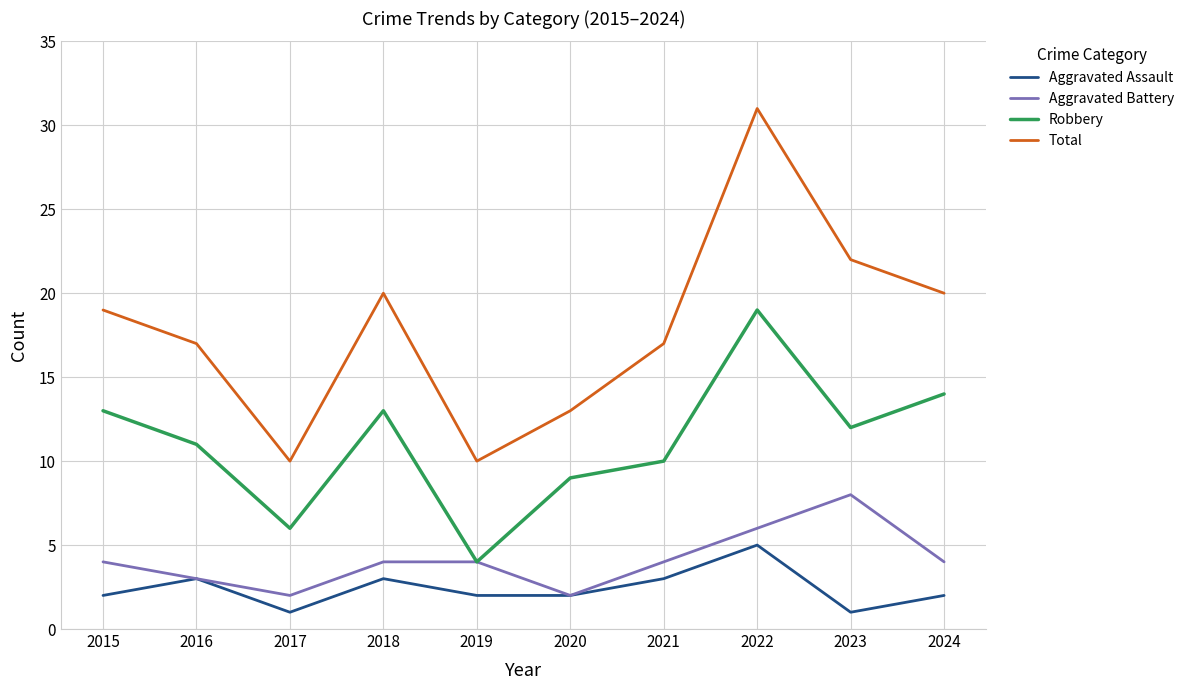

What is the maximum value for Total?

31